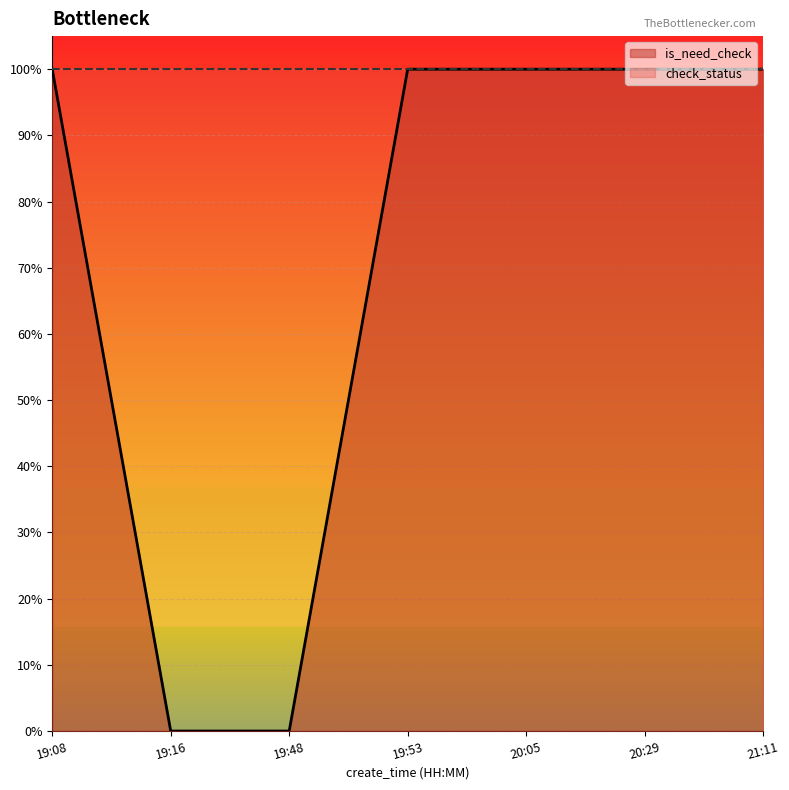

How many values are below 1?

2